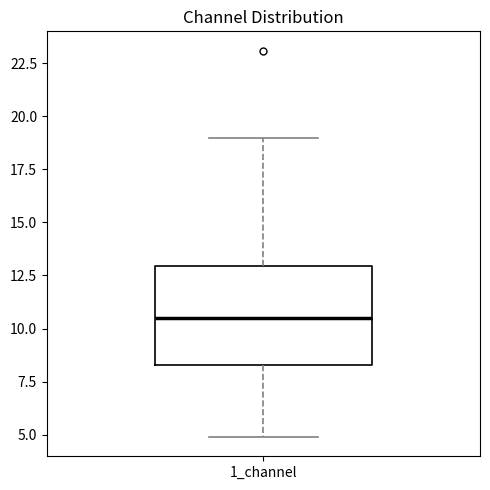

Where does the lower whisker of the box for 1_channel end on the y-axis? The values are not printed on the chart, so give them approximately, as read against the axis.

5.0